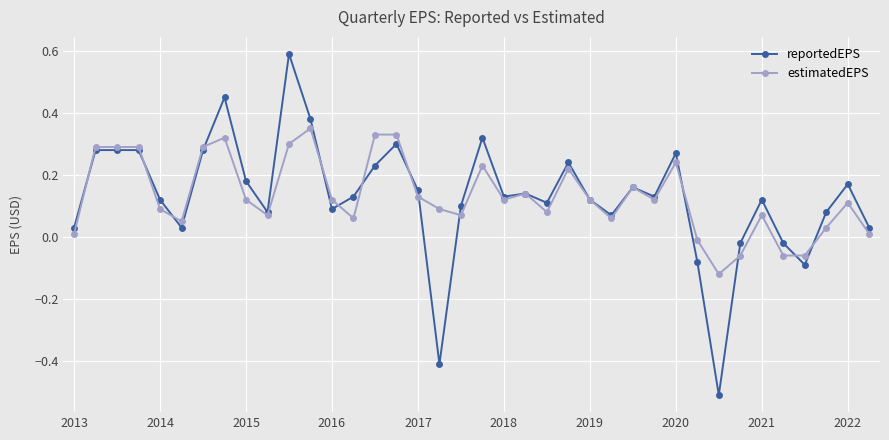

Which series has the widest spread of values?

reportedEPS